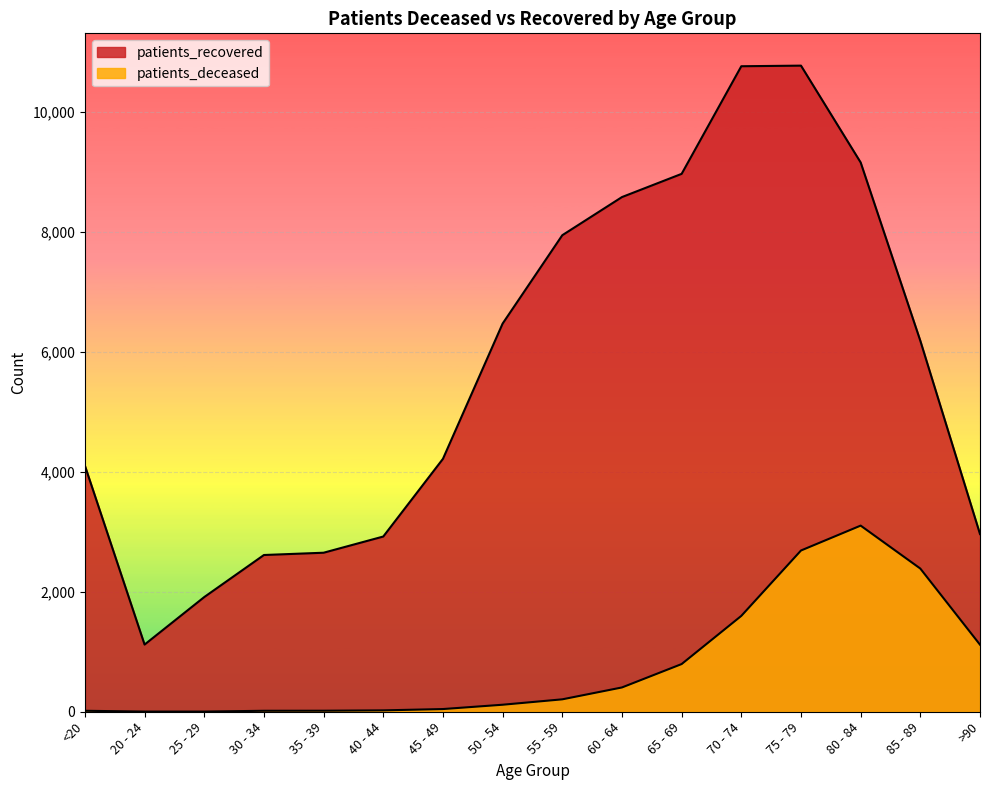

Which series has the largest total across all categories?

patients_recovered